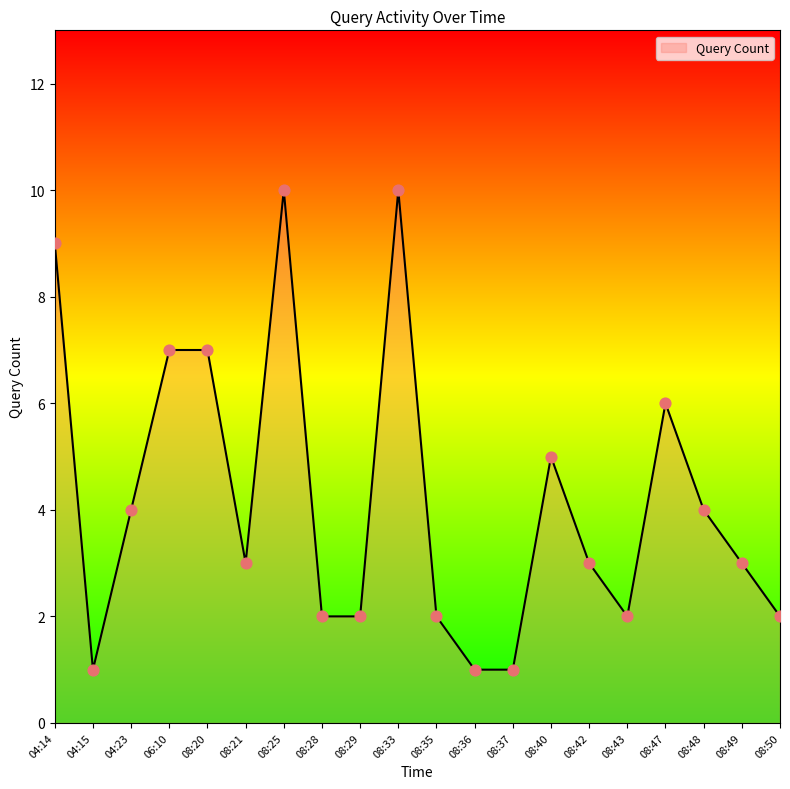

Which has a higher value, 08:49 or 06:10?

06:10